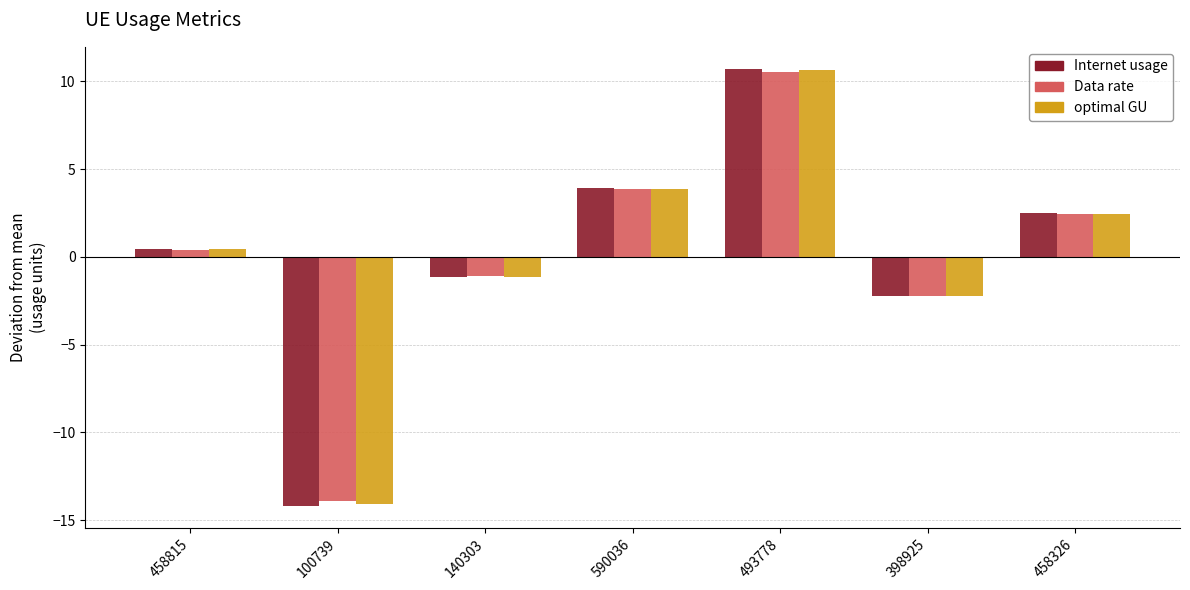

What is the approximate value of optimal GU at 493778?

10.6